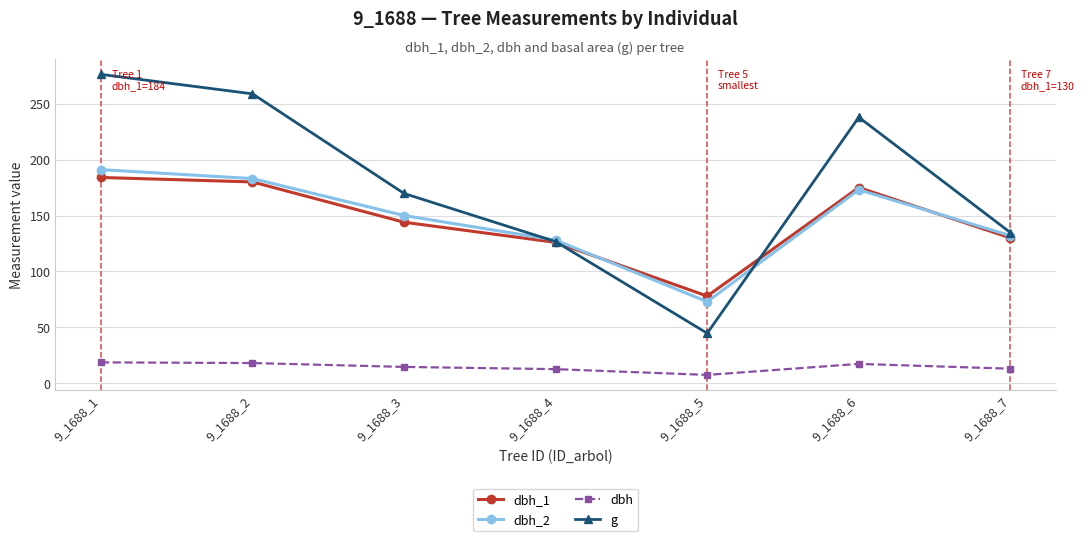

True or false: dbh and g cross at least once.

False